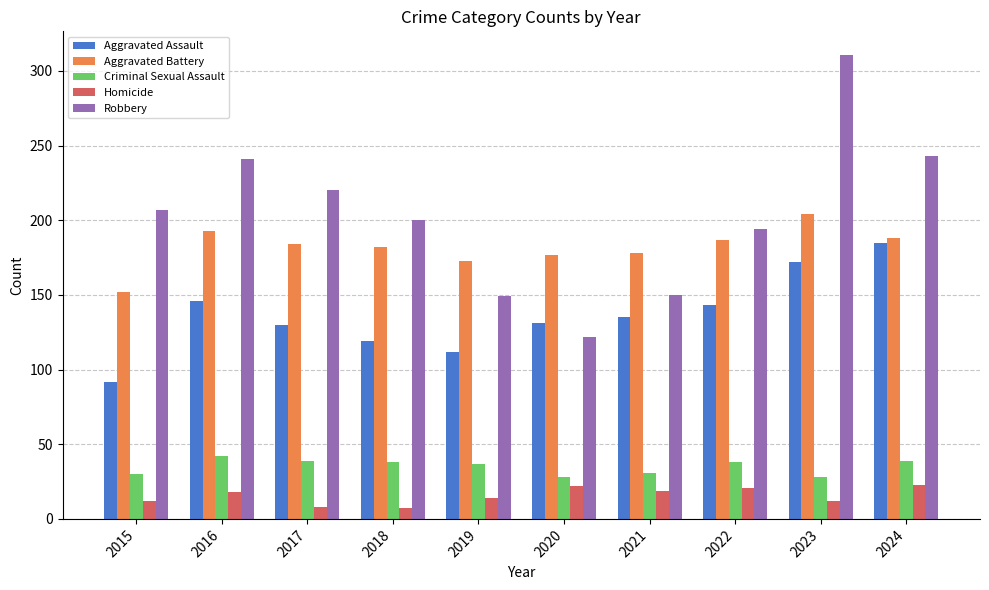

The value of Homicide at 2019 is 14. True or false?

True